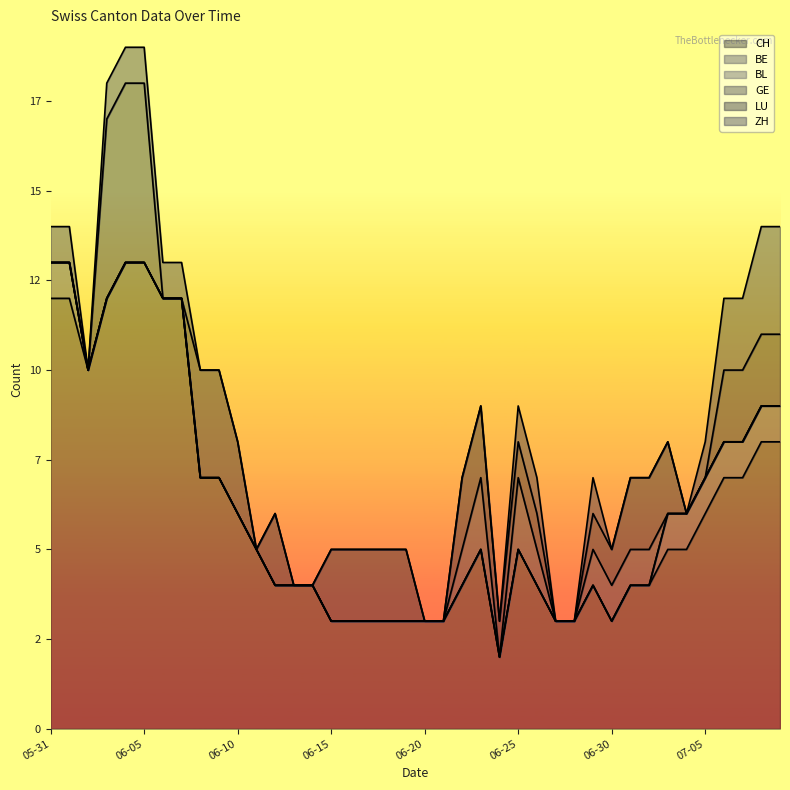

True or false: BL and BE intersect in this chart.

False